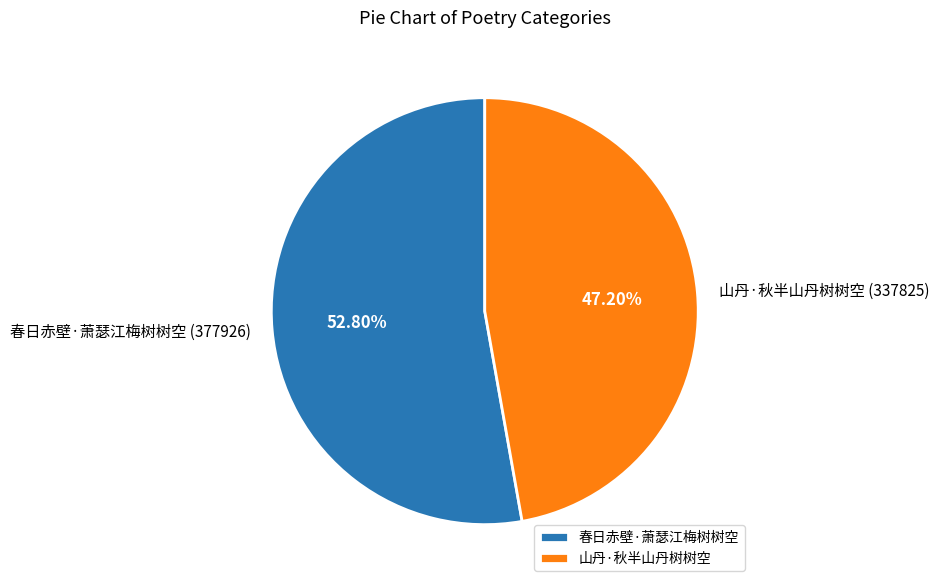

Approximately how many times larger is the value at 山丹·秋半山丹树树空 compared to 春日赤壁·萧瑟江梅树树空?

0.9